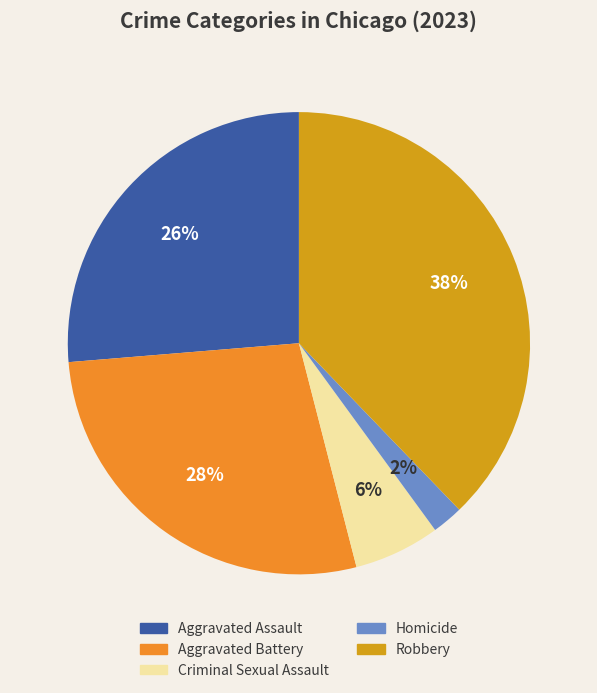

Count the number of slices in the pie.

5